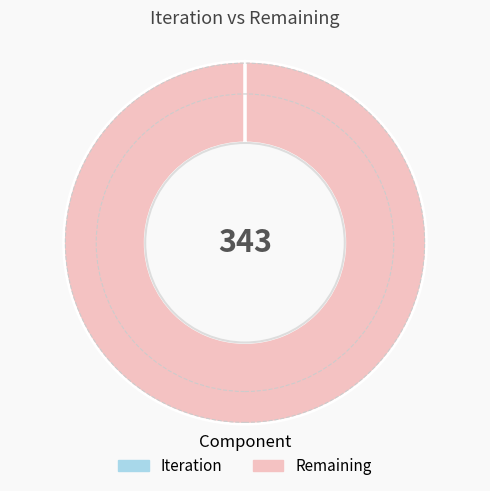

The Remaining slice represents 100% of the pie. True or false?

True